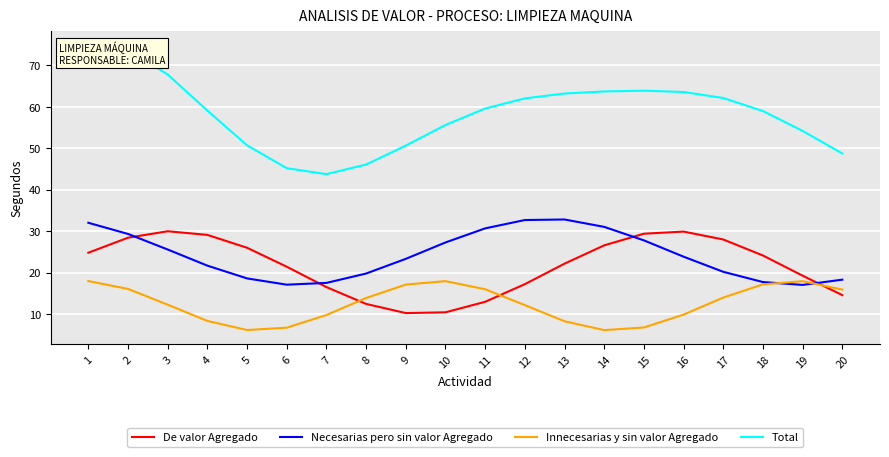

What is the difference between the highest and lowest values at 8?

33.6